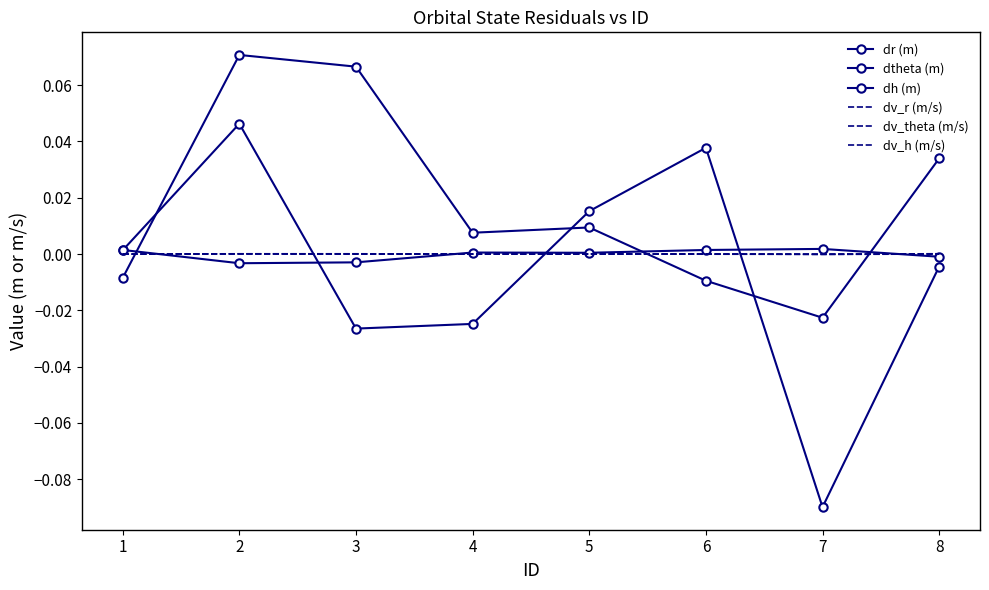

True or false: dh (m) has a value of -0.1 at 7.

False